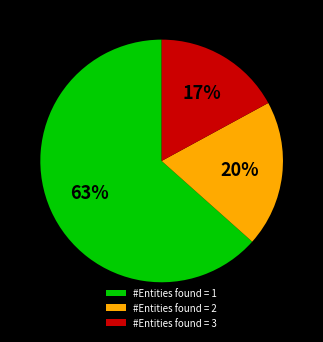

Is it true that #Entities found = 3 is 11% of the pie?

False